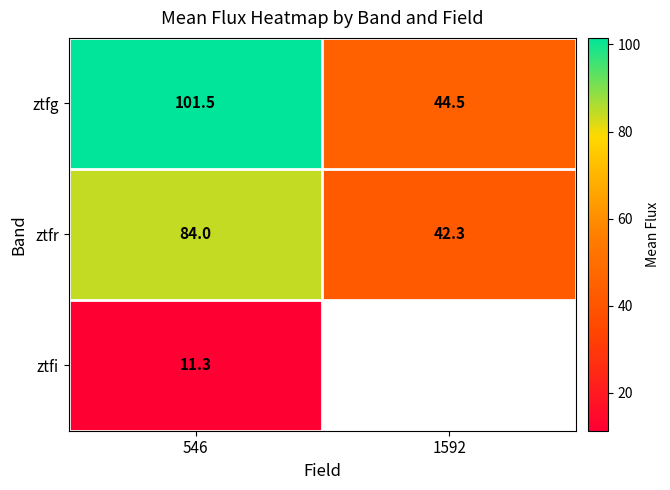

Is the value of ztfi at 546 greater than the value of ztfr at 546?

No